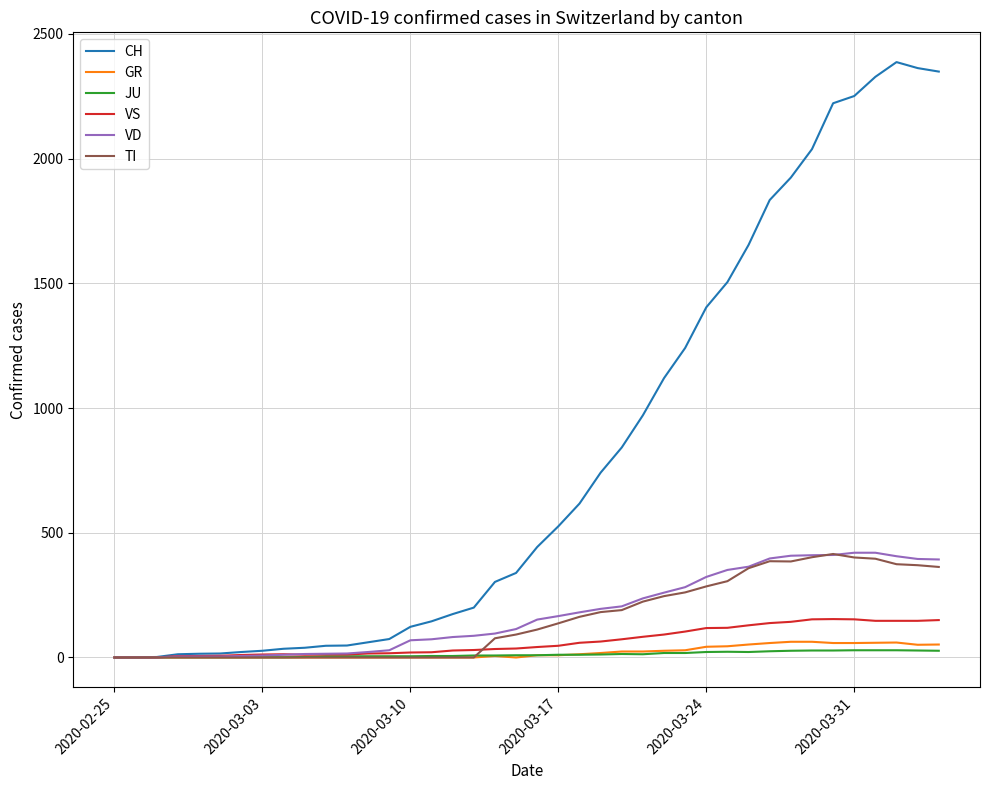

What is the greatest value displayed?

2387